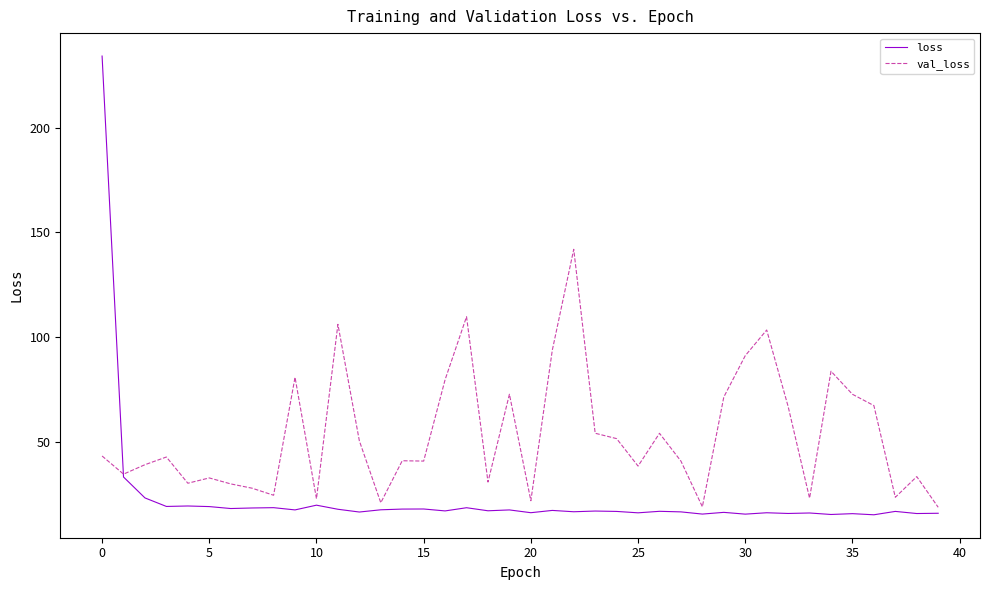

List the series in order of their overall mean, lowest first.

loss, val_loss